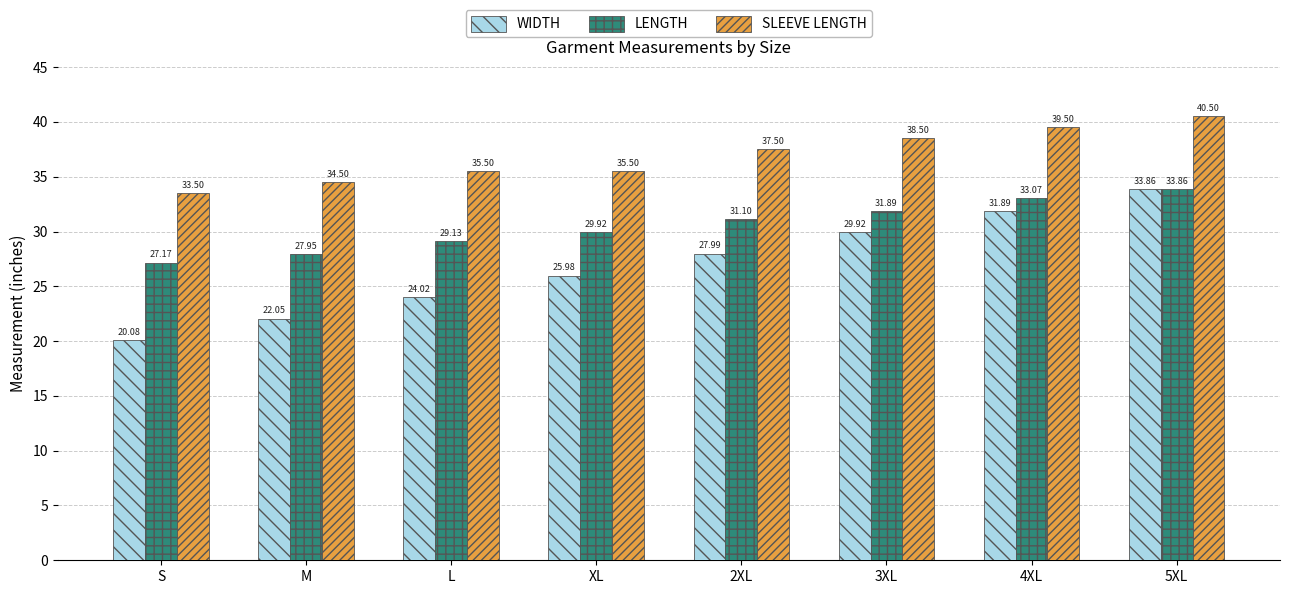

What is the sum of the SLEEVE LENGTH values at XL and 3XL?

74.0